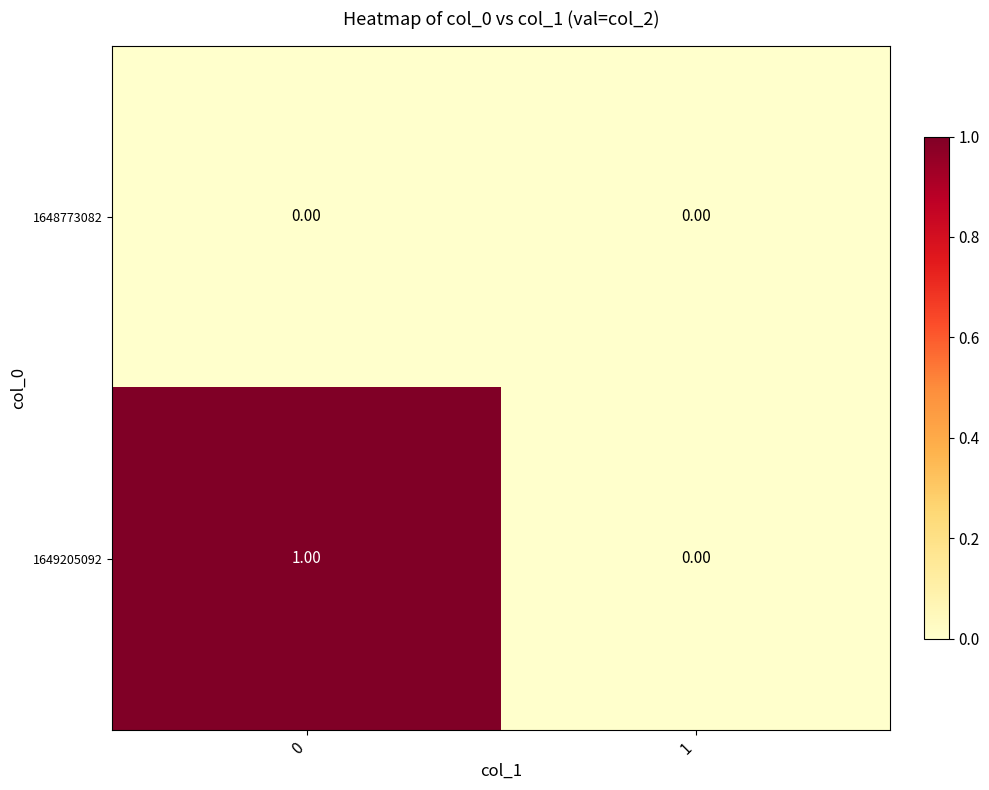

Between 0 and 1, which series saw the biggest shift?

1649205092